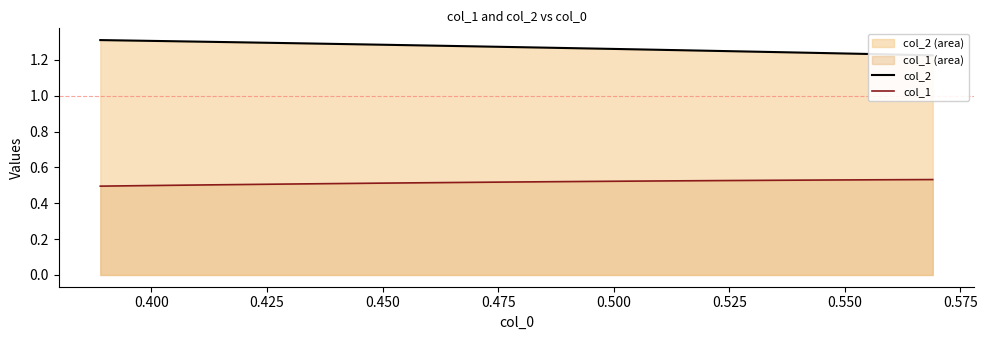

What position from the right is 0.525?

34